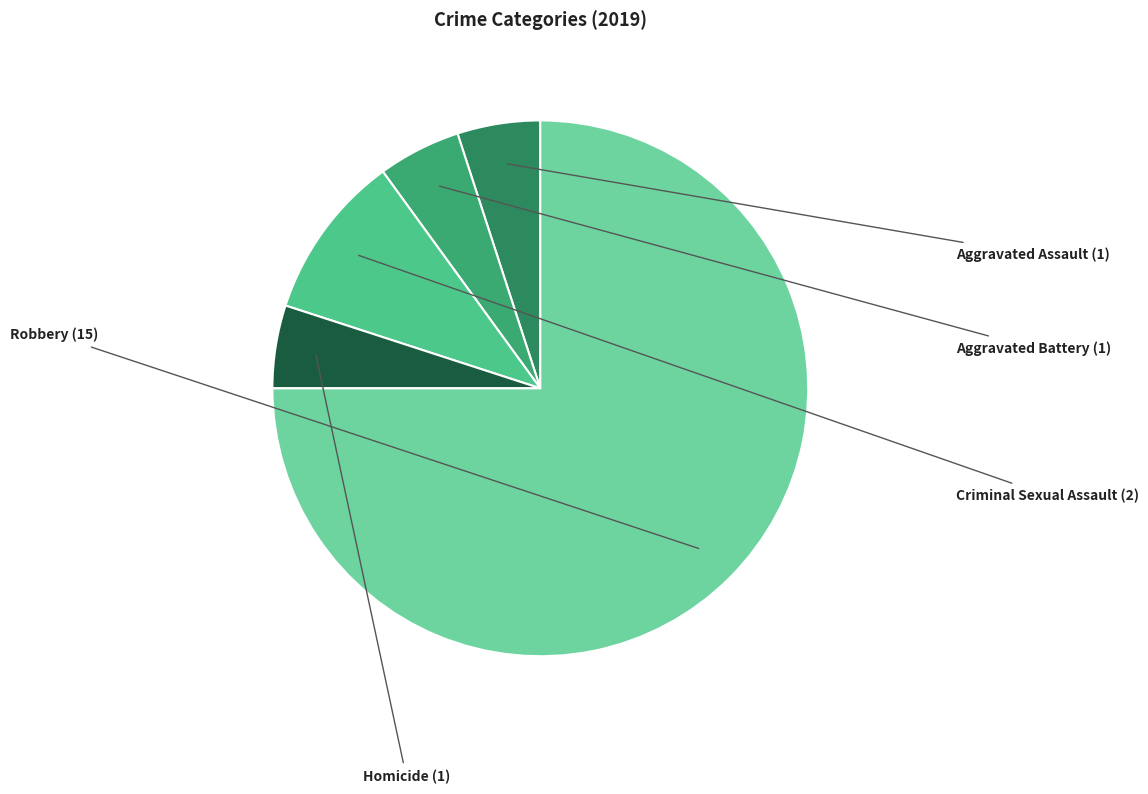

True or false: Aggravated Battery accounts for 5% of the total.

True